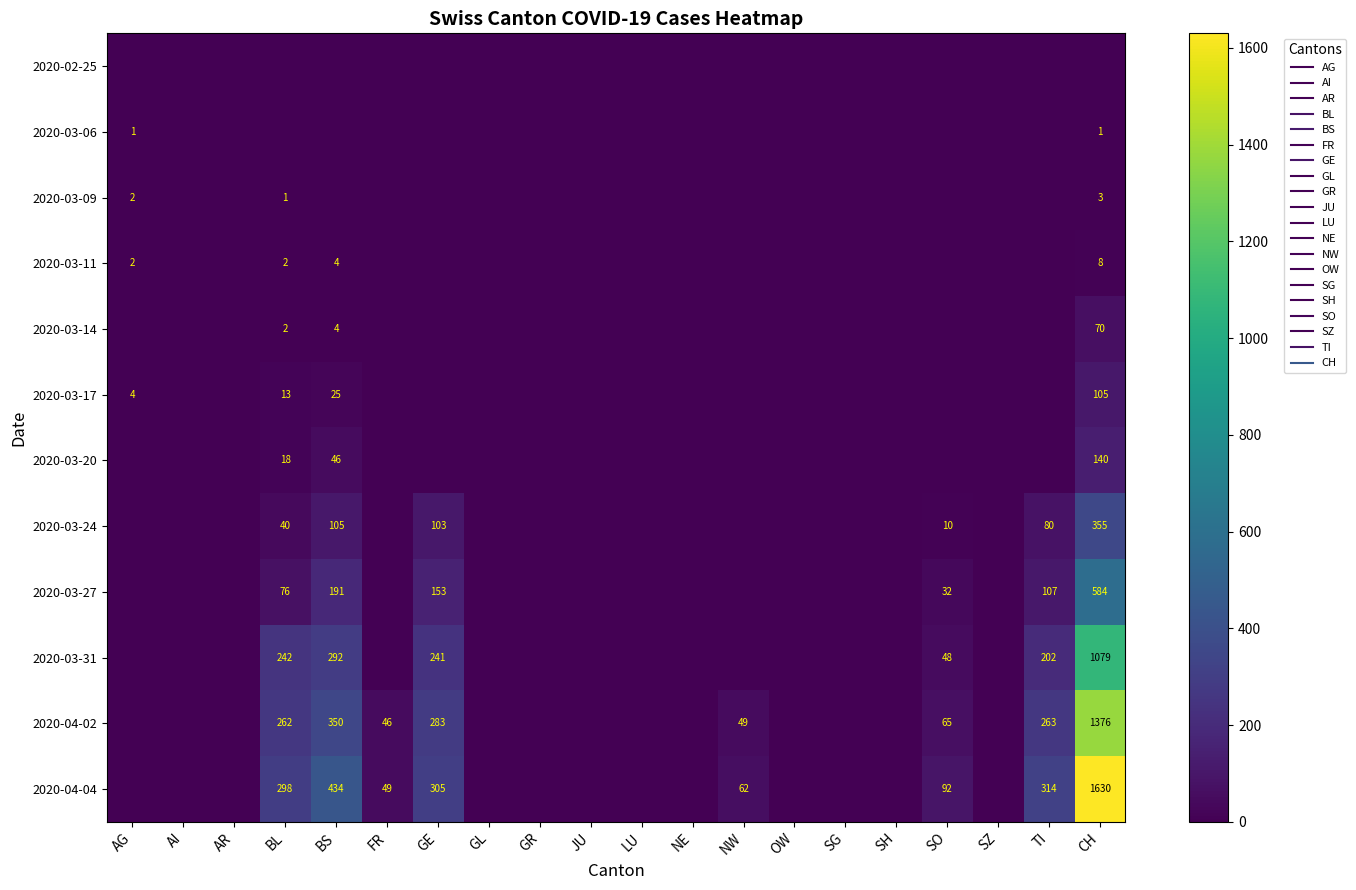

List the series in order of their peak value, lowest first.

2020-02-25, 2020-03-06, 2020-03-09, 2020-03-11, 2020-03-14, 2020-03-17, 2020-03-20, 2020-03-24, 2020-03-27, 2020-03-31, 2020-04-02, 2020-04-04